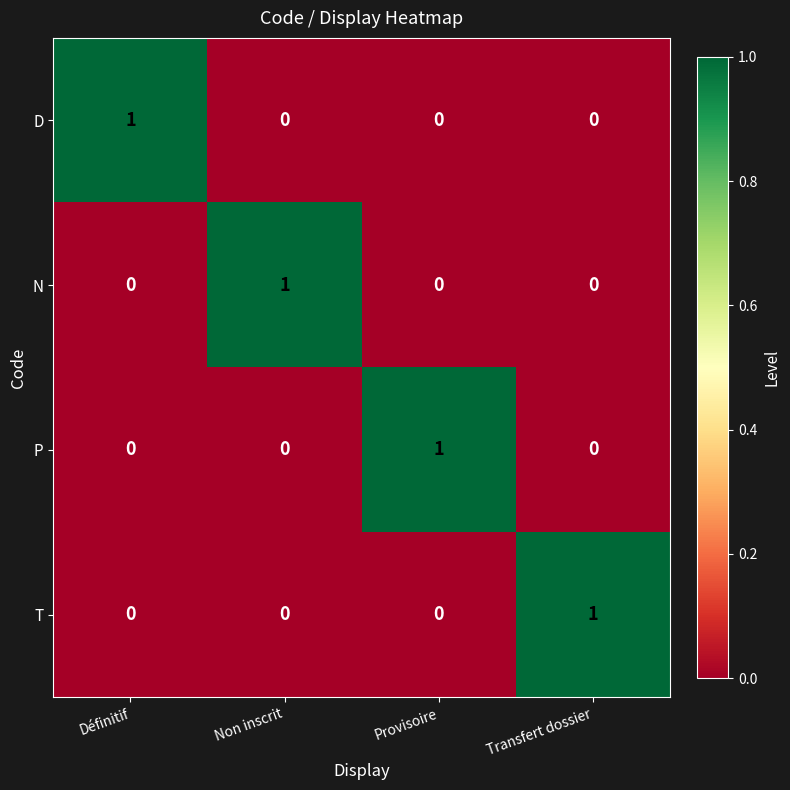

At how many categories does at least one series exceed 0?

4